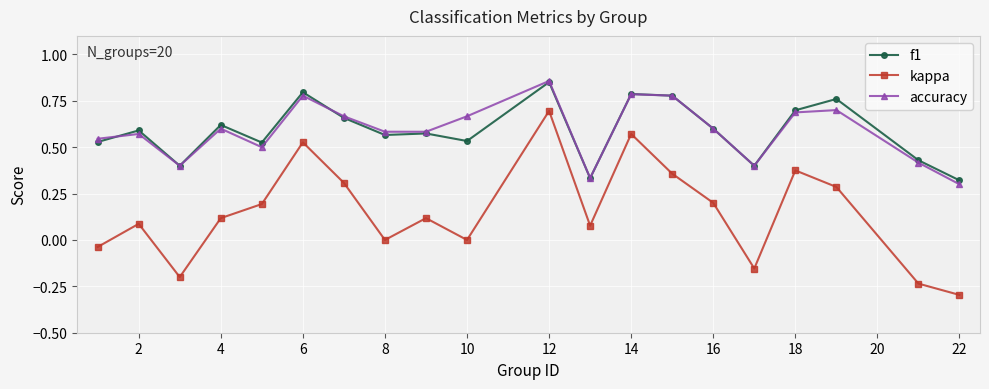

Count the number of data series in this chart.

3